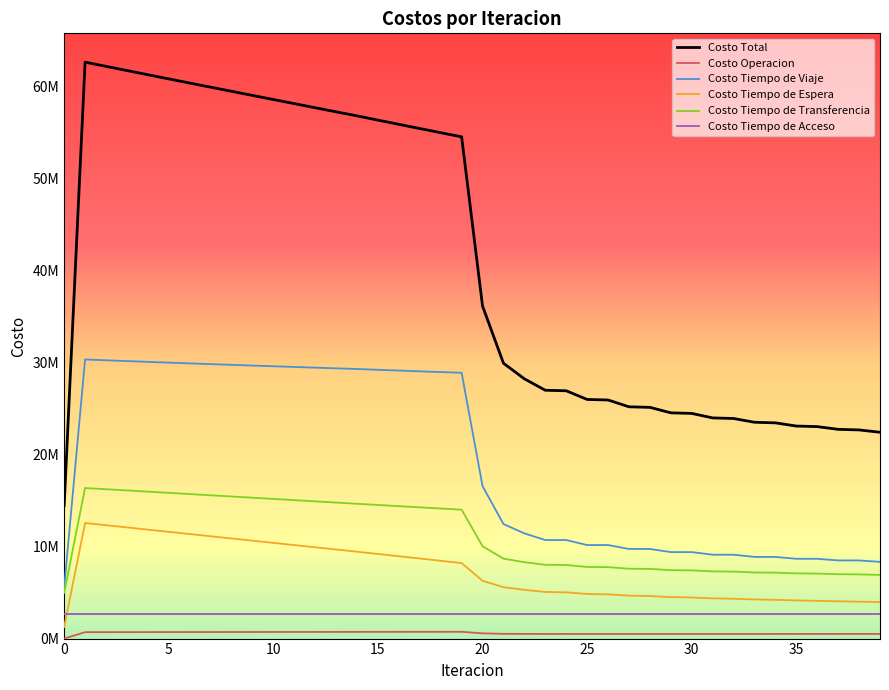

What are all the series names shown in the legend?

Costo Total, Costo Operacion, Costo Tiempo de Viaje, Costo Tiempo de Espera, Costo Tiempo de Transferencia, Costo Tiempo de Acceso